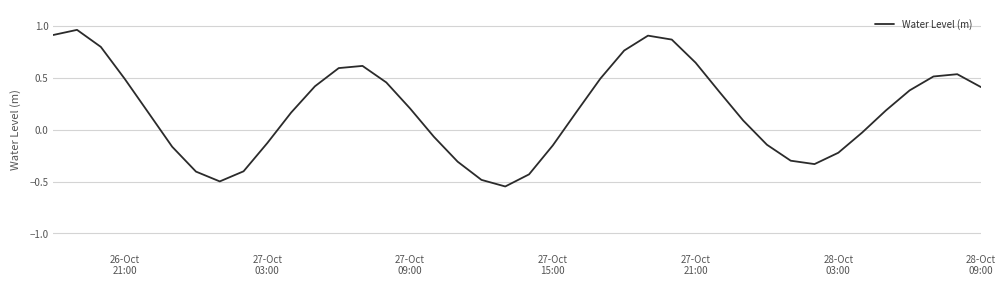

What is the difference between the maximum and minimum values?

1.5